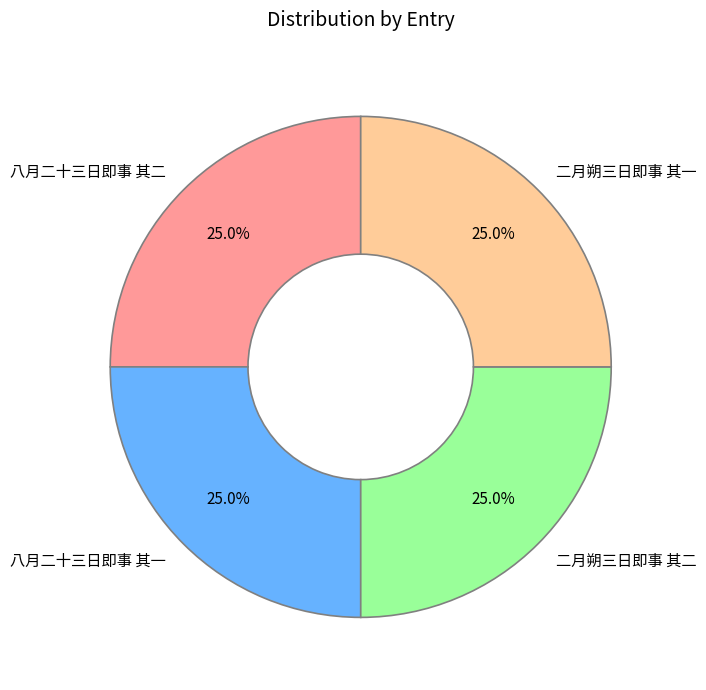

Count the number of slices in the pie.

4